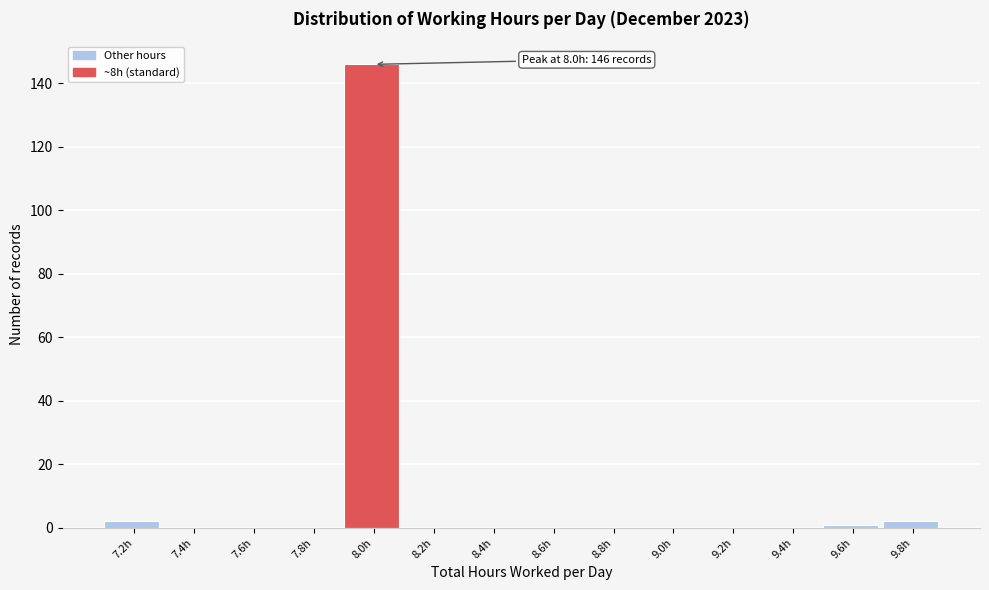

Over which range of the x-axis is the bar tallest?

7.90 to 8.10